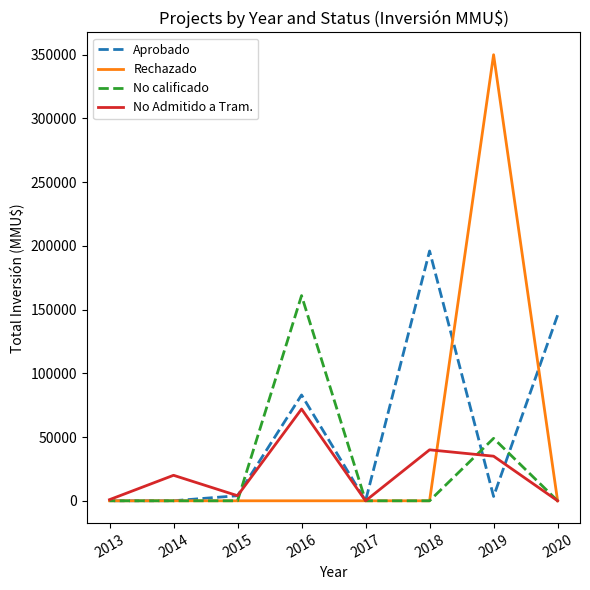

What are all the series names shown in the legend?

Aprobado, Rechazado, No calificado, No Admitido a Tram.